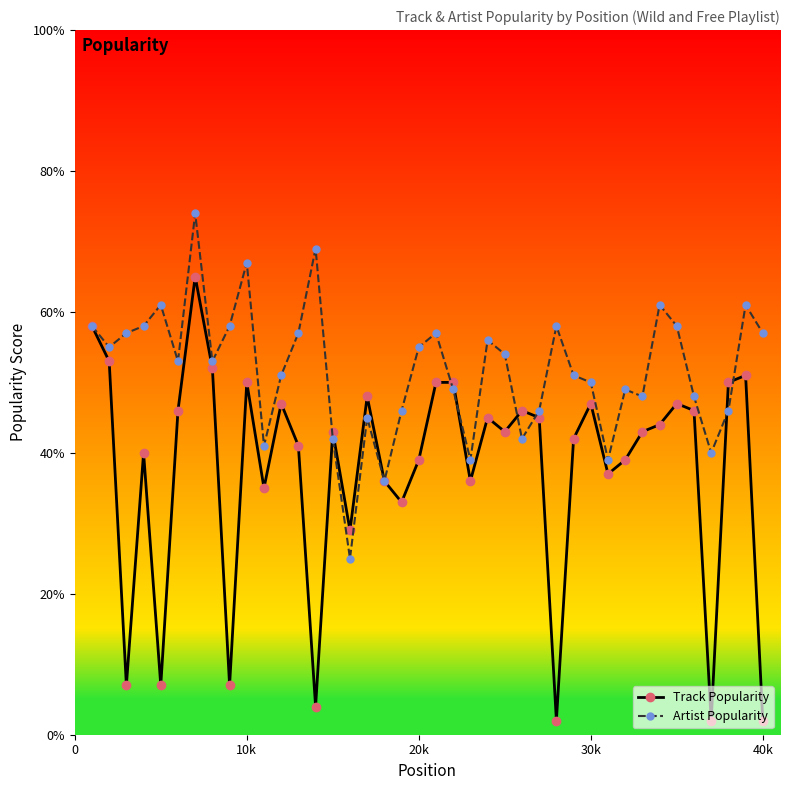

List the series in order of their peak value, highest first.

Artist Popularity, Track Popularity